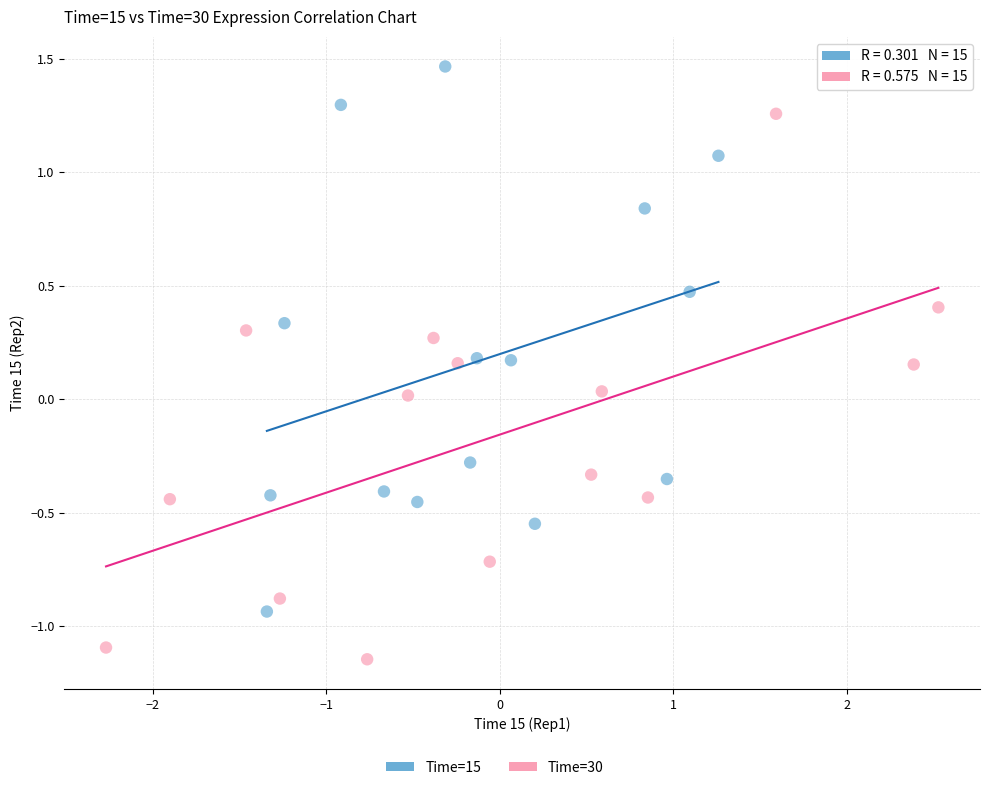

Which series contains the lowest Y value?

Time=30